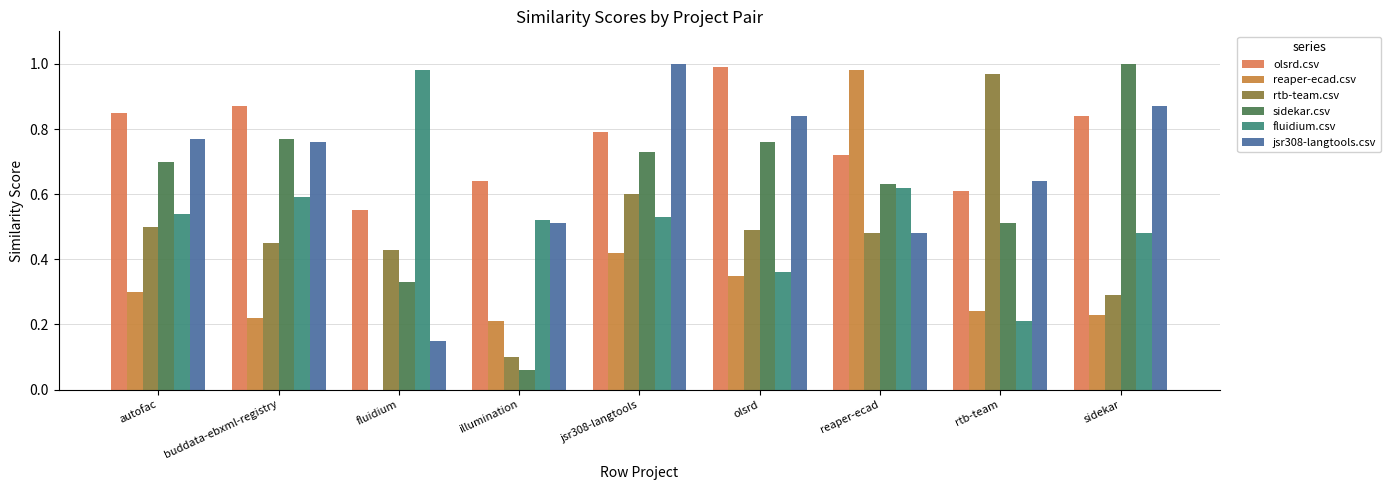

The value of olsrd.csv at sidekar is 1.3. True or false?

False